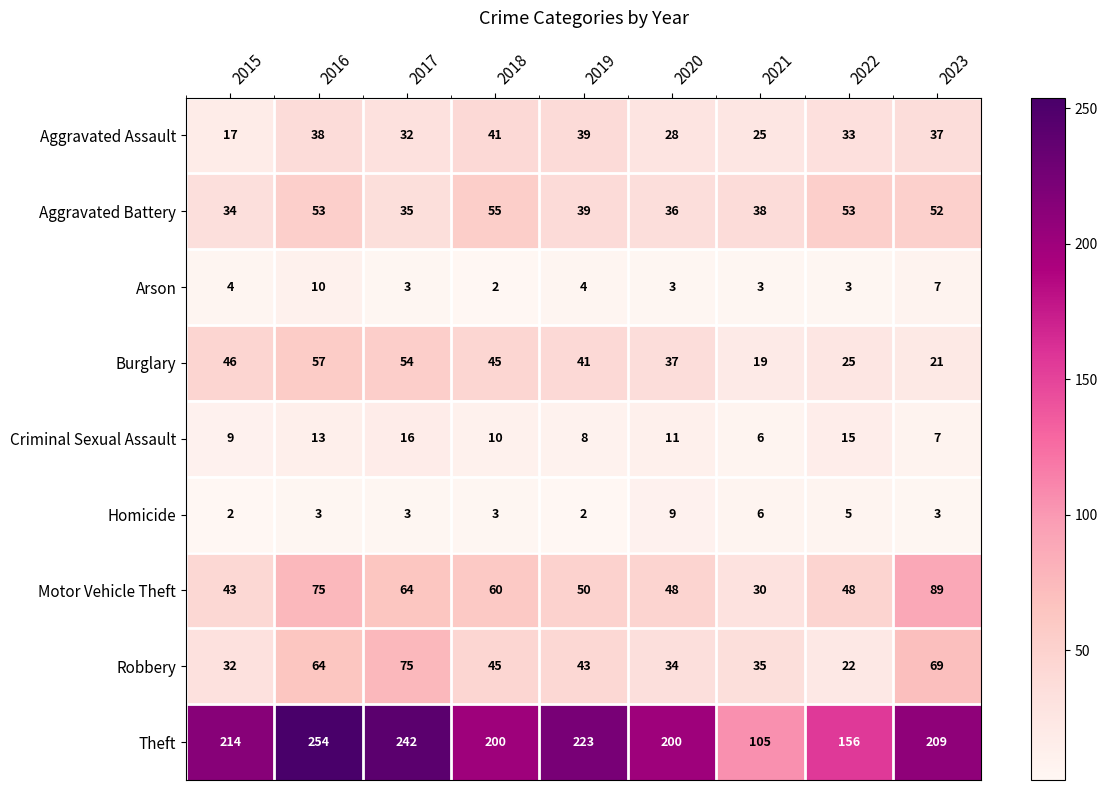

At which label is Criminal Sexual Assault closest to 11?

2020